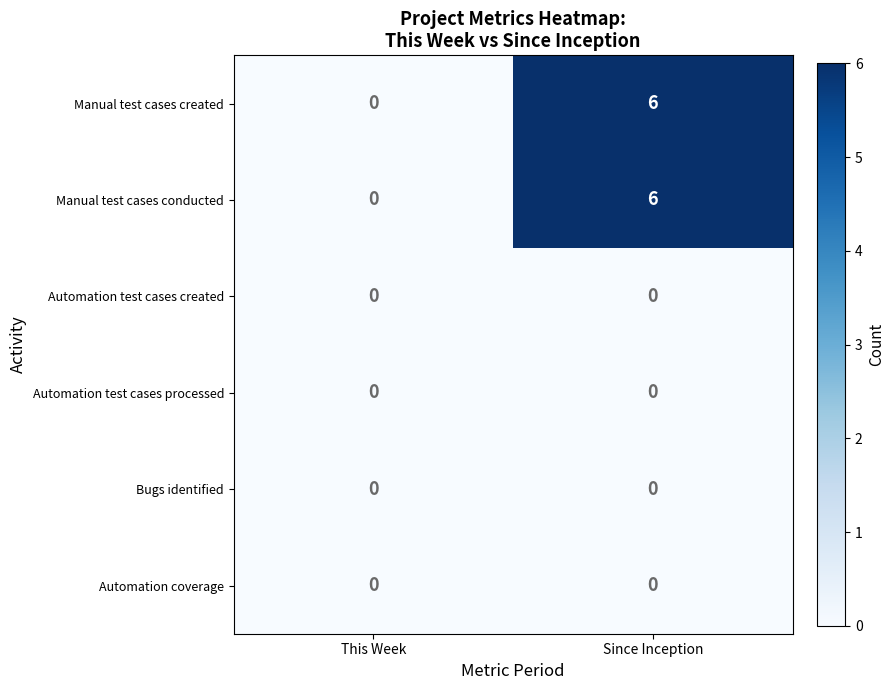

Reading right to left, extract all data points from this chart.

Manual test cases created: 6	0
Manual test cases conducted: 6	0
Automation test cases created: 0	0
Automation test cases processed: 0	0
Bugs identified: 0	0
Automation coverage: 0	0